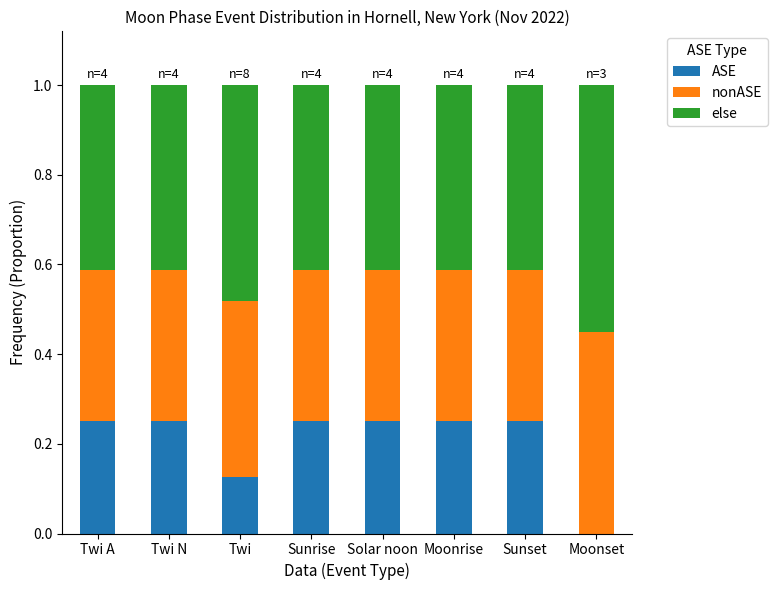

What is the total value across all series at Twi A?

1.0